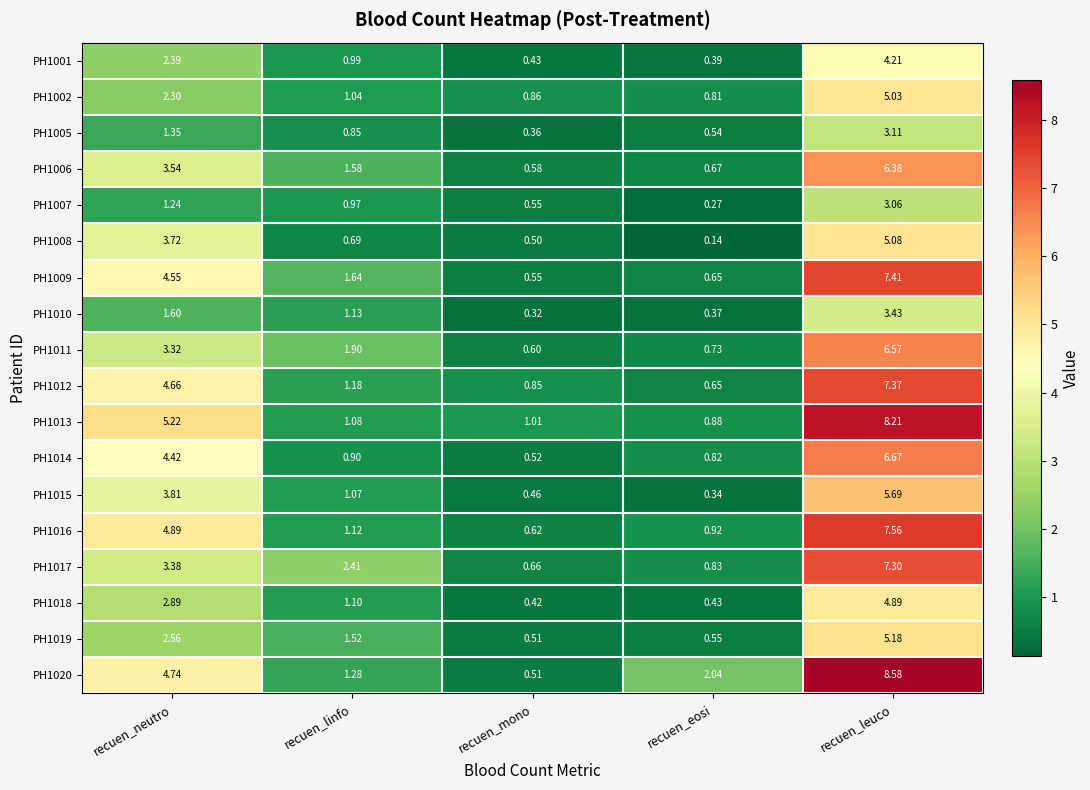

Is the value of PH1019 at recuen_mono greater than the value of PH1001 at recuen_linfo?

No